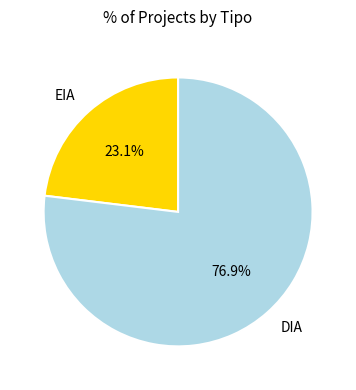

What percentage is the EIA slice, to the nearest percent?

23%